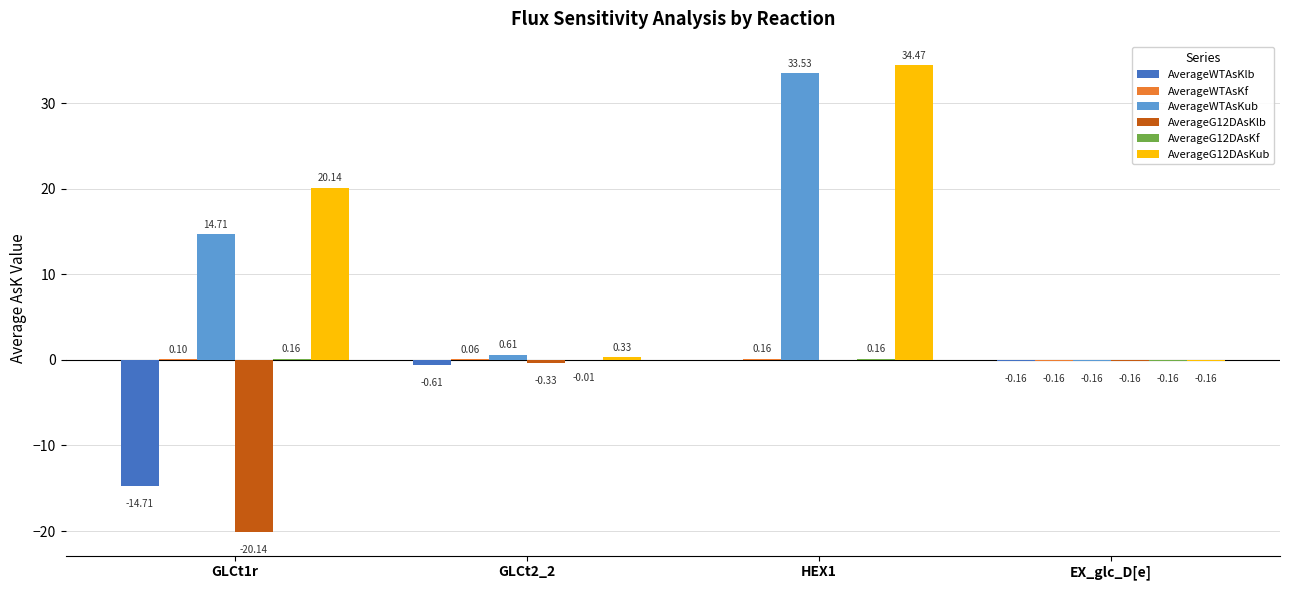

Between GLCt1r and EX_glc_D[e], which series saw the biggest shift?

AverageG12DAsKub